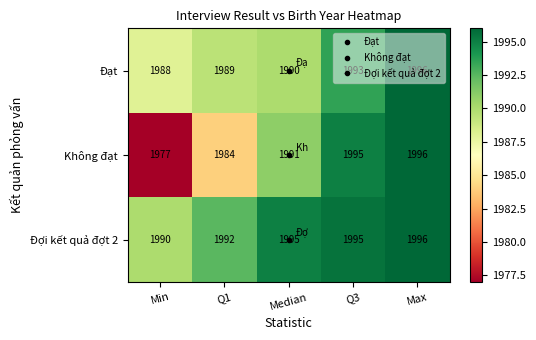

What is the difference between the Đợi kết quả đợt 2 values at Q1 and Median?

3